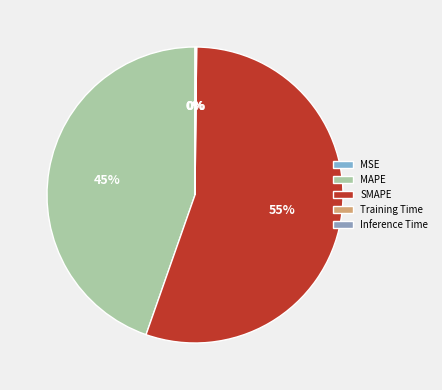

What portion of the pie excludes Training Time?

99.9%